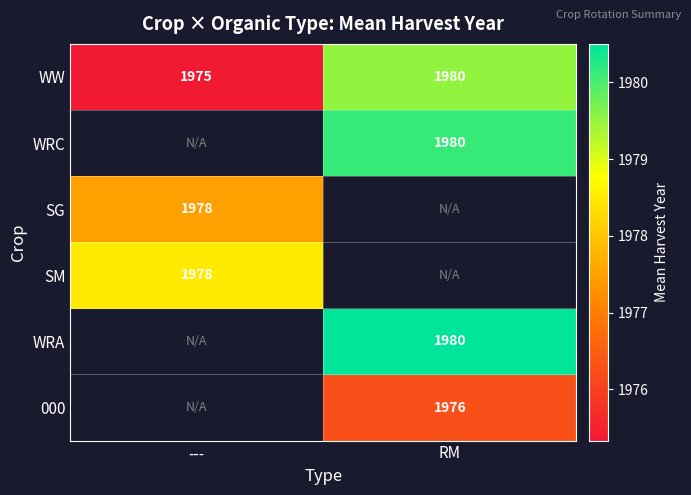

Is the value of 000 at RM greater than the value of SM at ---?

No